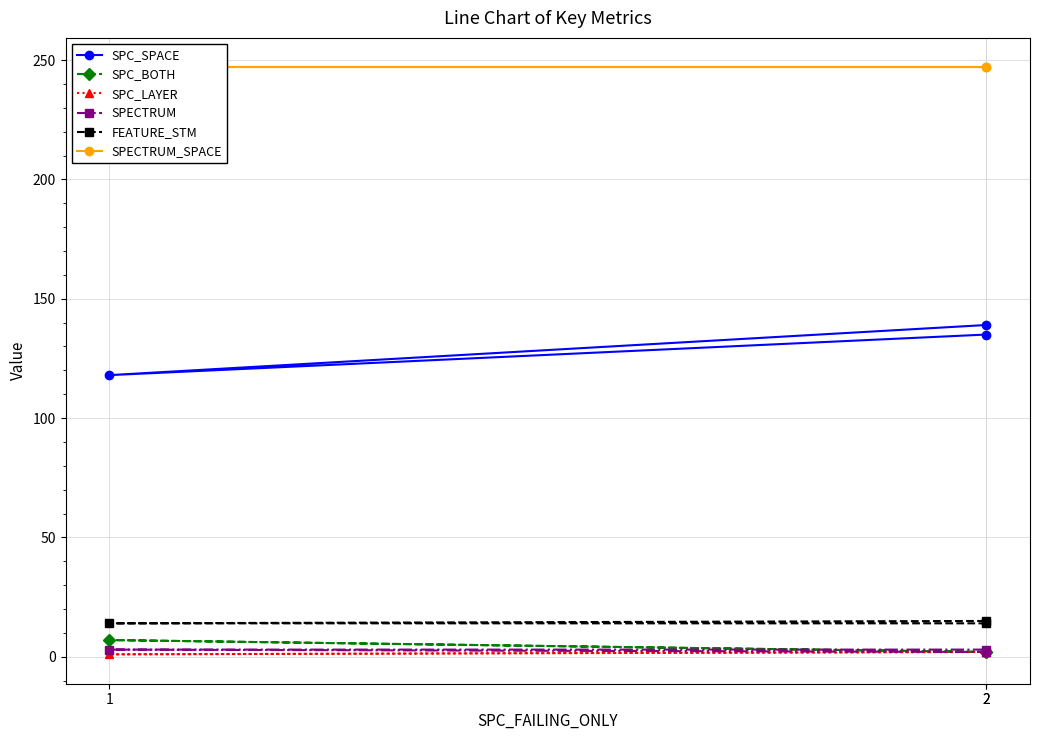

How many lines are shown in the chart?

6